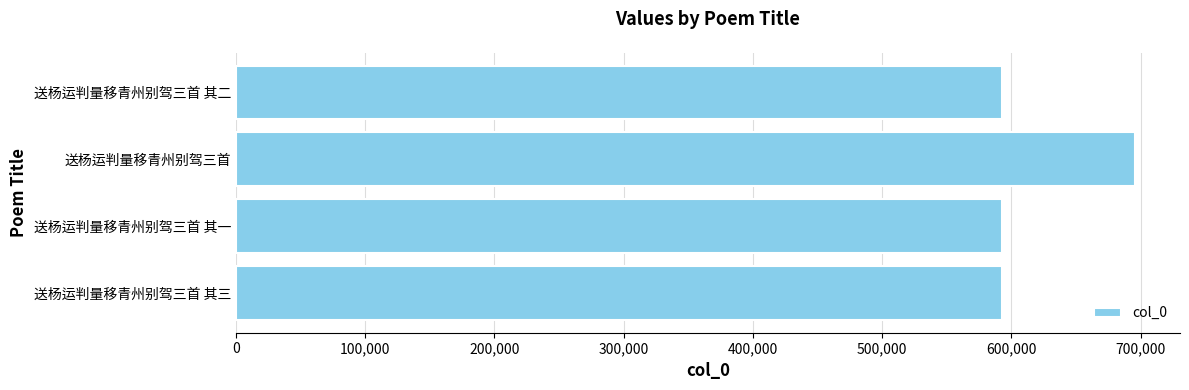

Approximately how many times larger is the value at 送杨运判量移青州别驾三首 compared to 送杨运判量移青州别驾三首 其一?

1.2